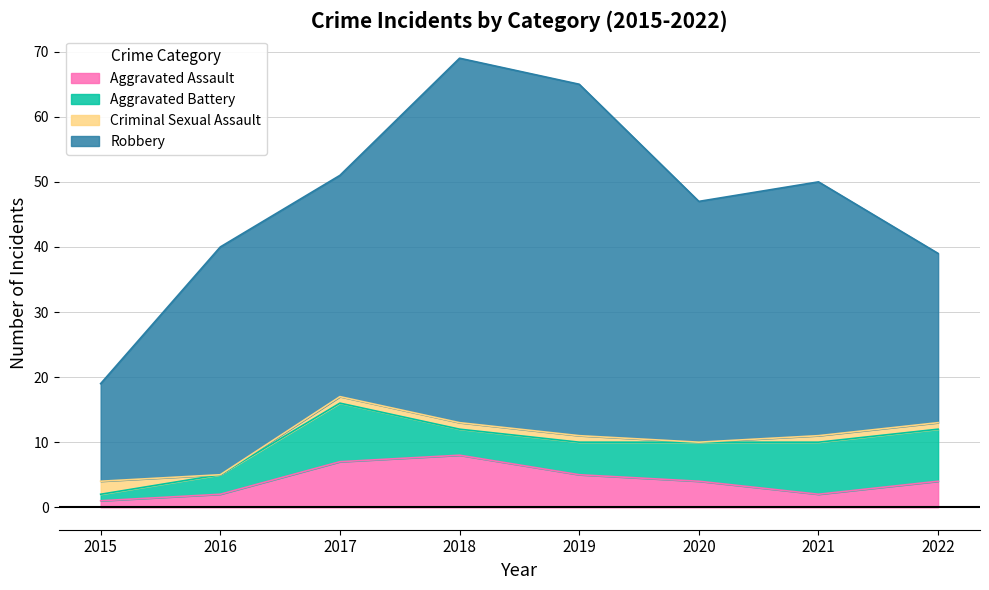

What is the total value across all series at 2015?

19